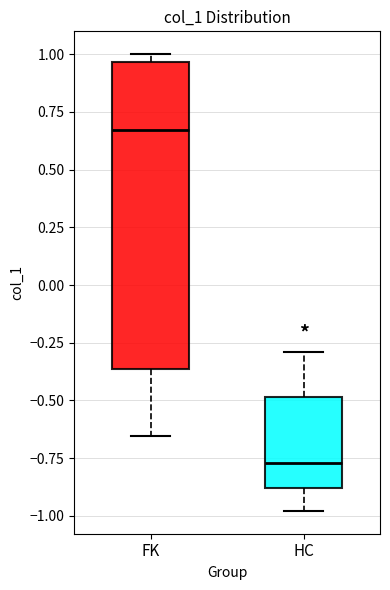

Which box's median line is the highest?

FK